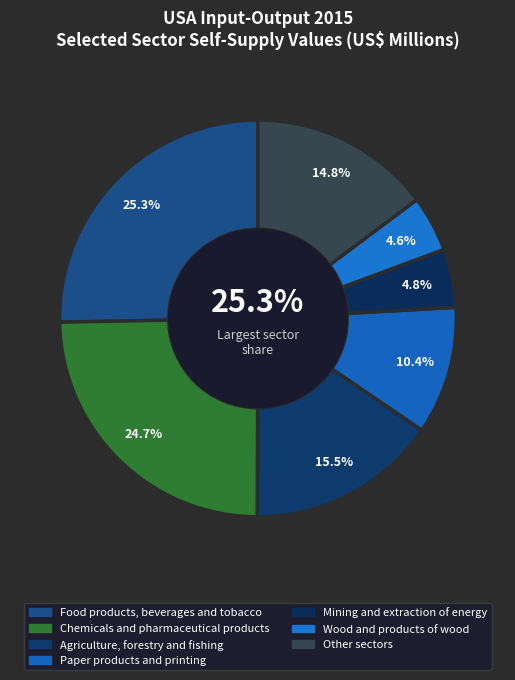

To the nearest percent, what is the difference between the Chemicals and pharmaceutical products and Wood and products of wood slice percentages?

20%